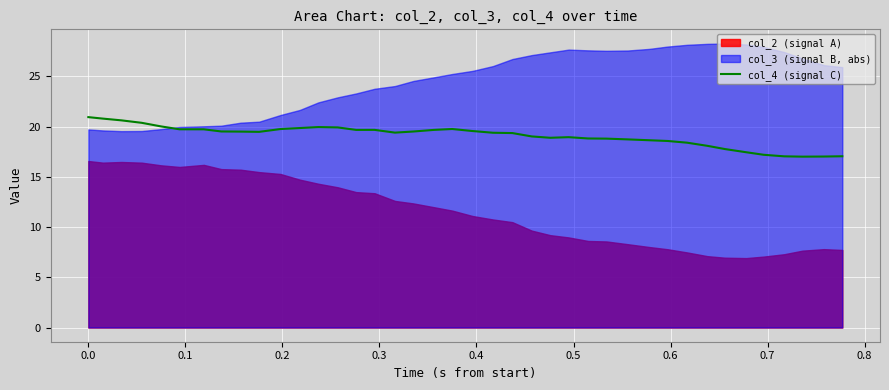

What is the lowest value of the col_4 (signal C) series?

17.0